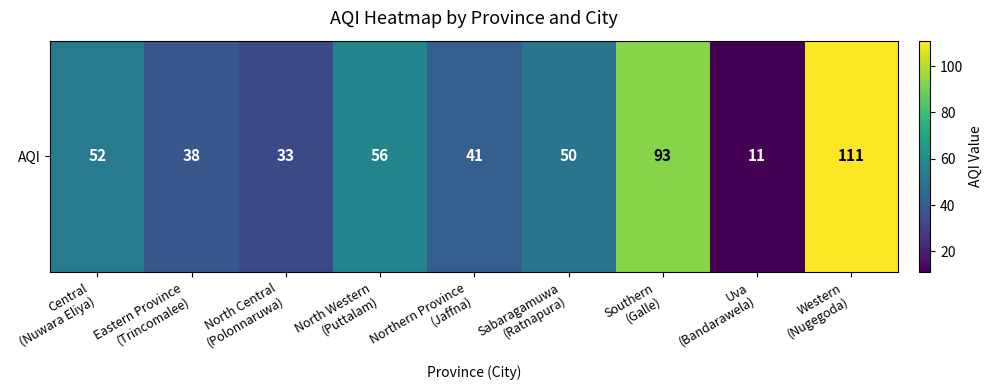

How many values are below 50?

4